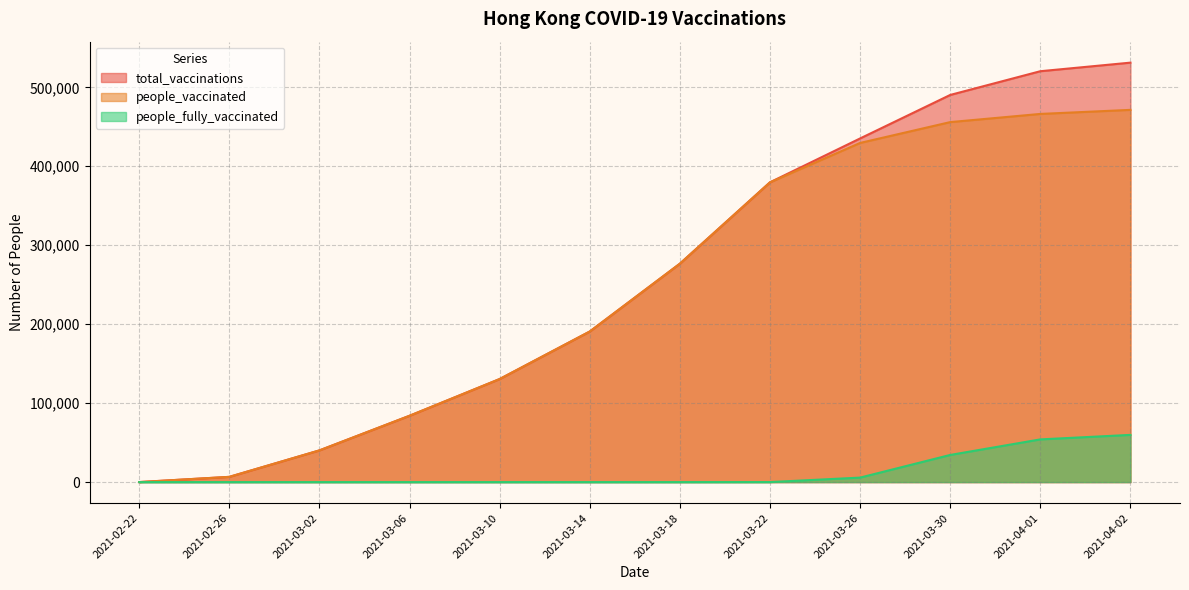

What is the difference between the maximum and minimum values in the total_vaccinations series?

531195